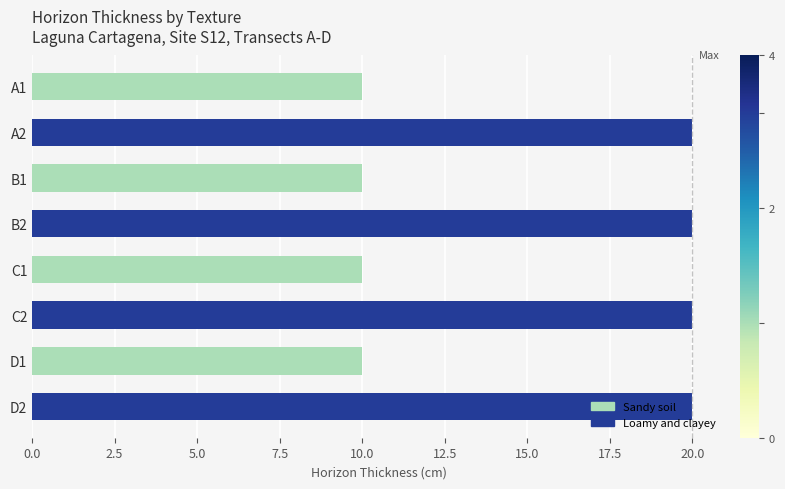

Count the number of categories in the chart.

8